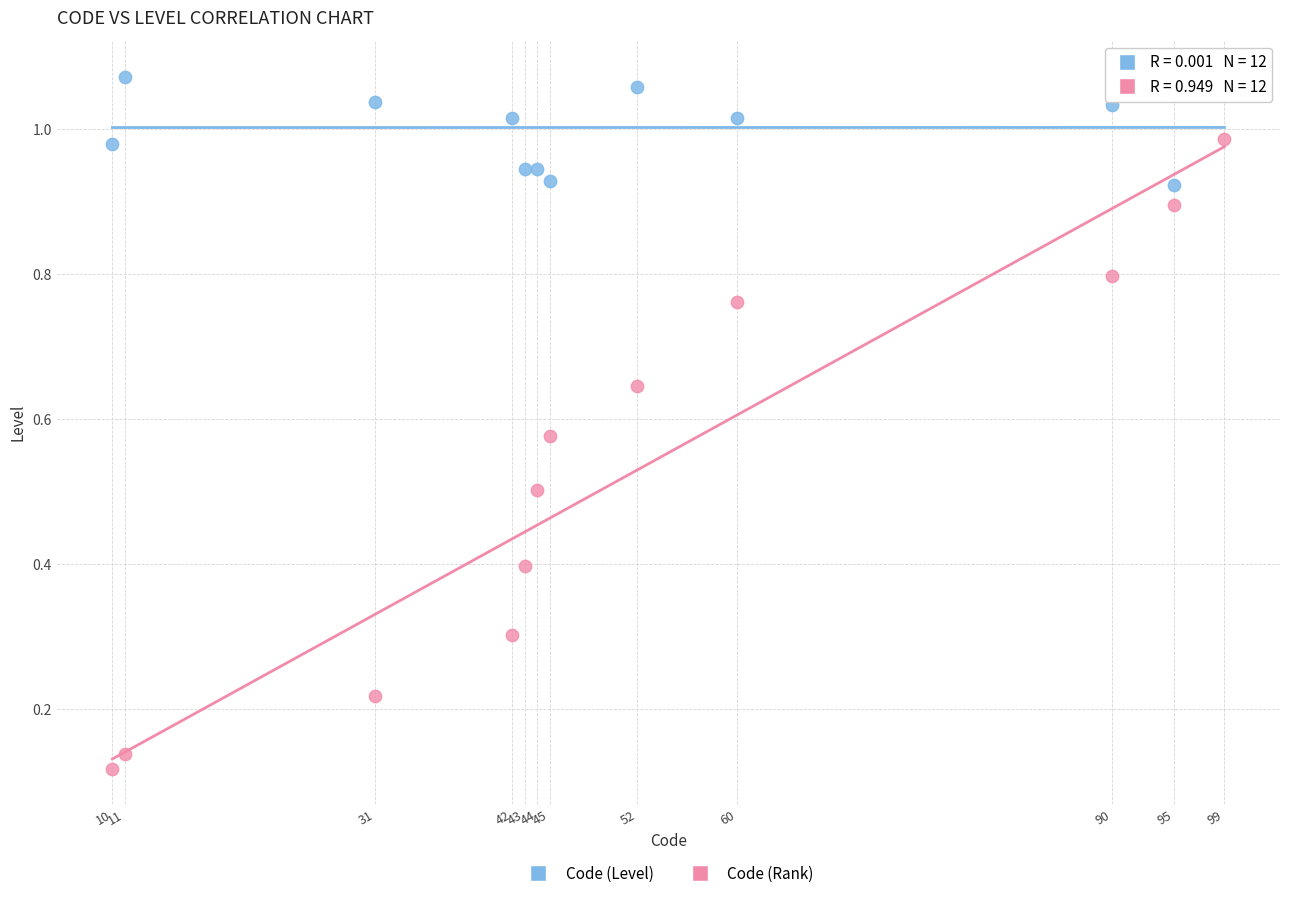

Which series reaches the maximum Y coordinate?

Code (Level)